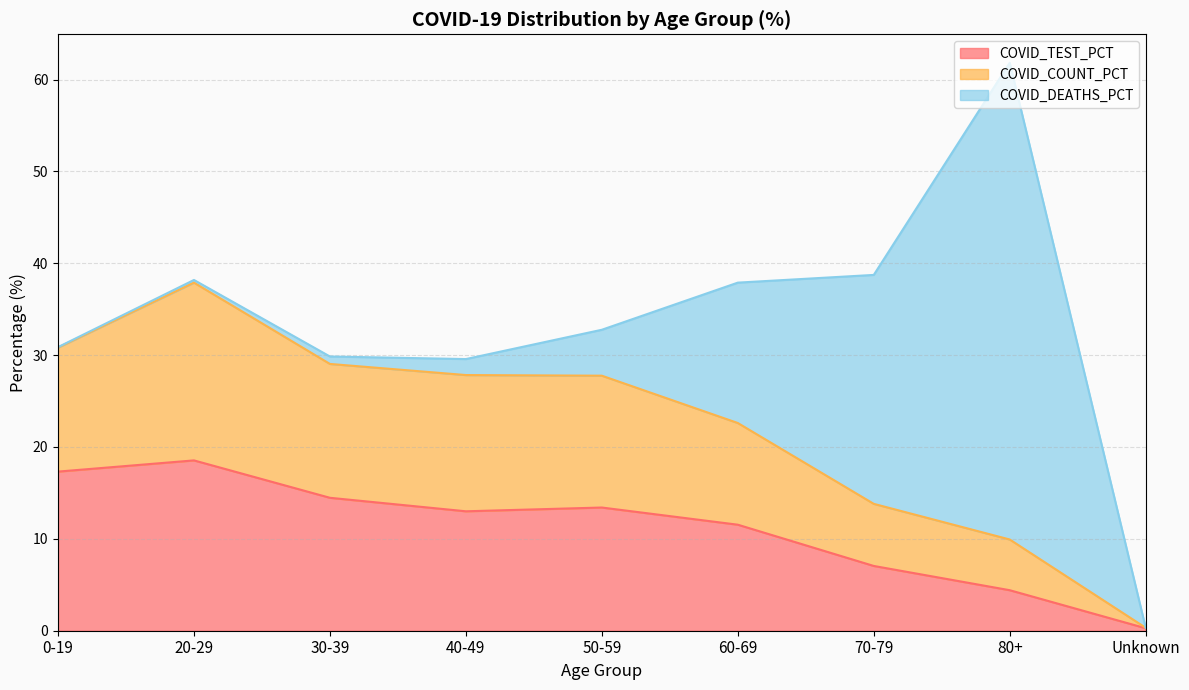

What is the highest value of the COVID_TEST_PCT series?

18.5